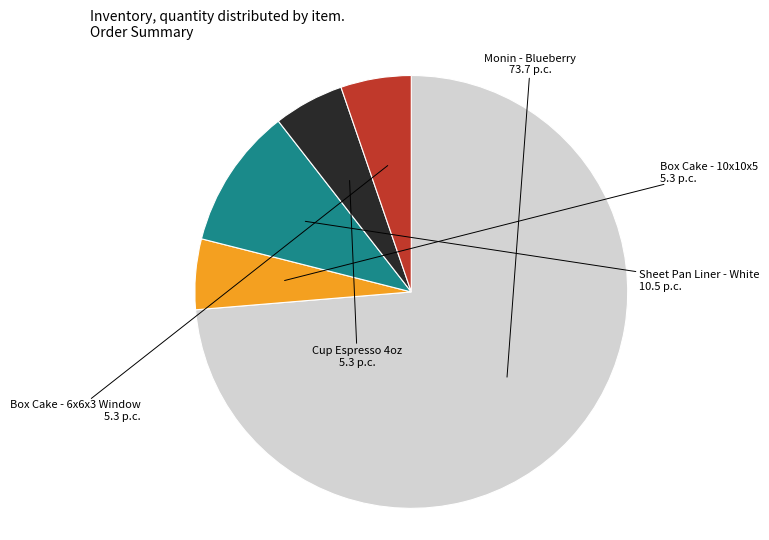

Is it true that Box Cake - 10x10x5 is 5% of the pie?

True